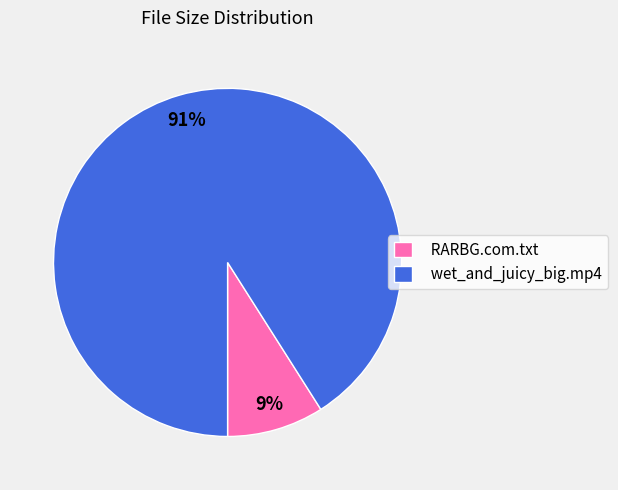

How many slices are in this pie chart?

2